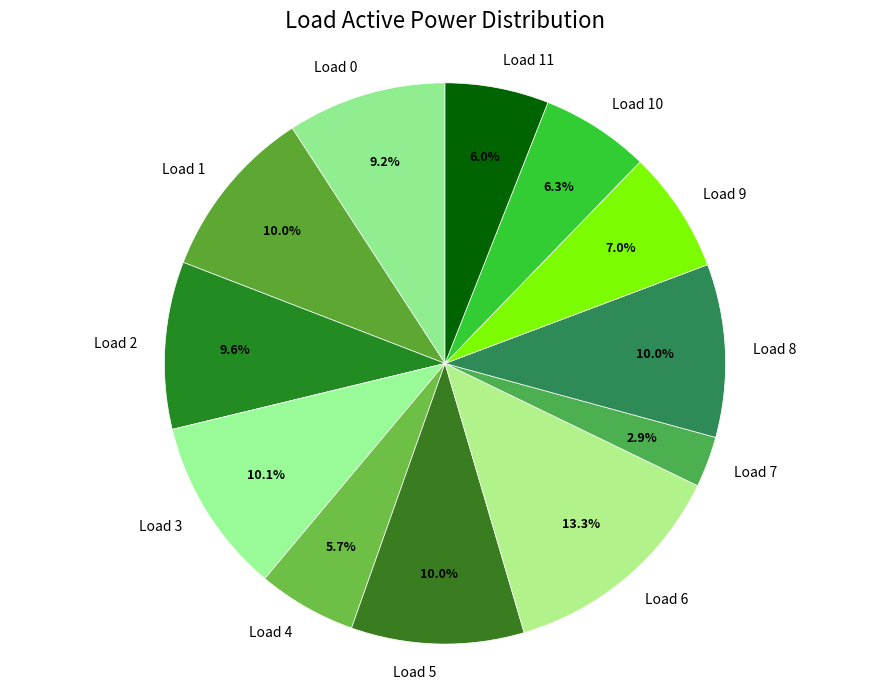

To the nearest percent, what is the average slice percentage?

8%